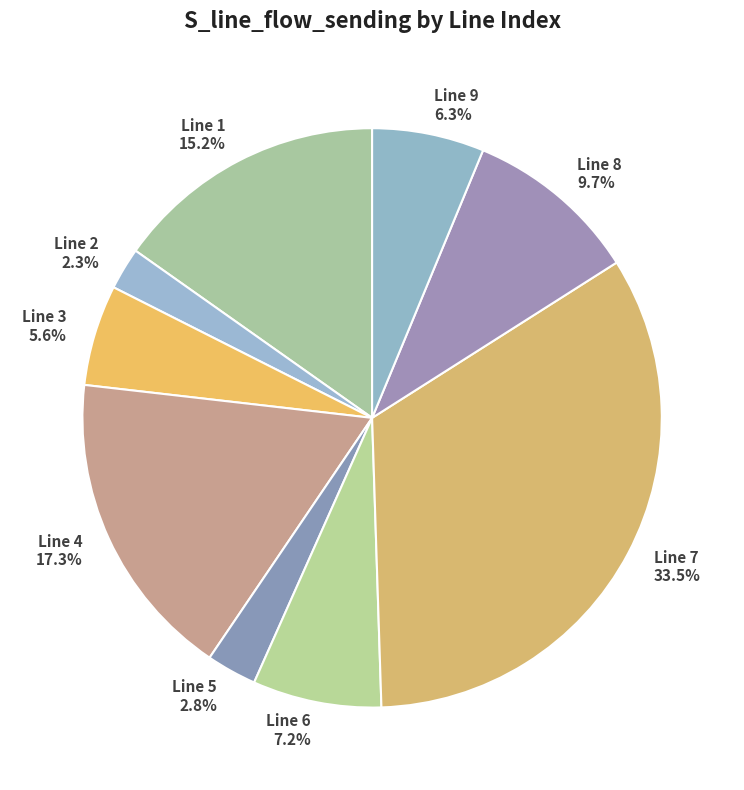

The Line 7 slice represents 24% of the pie. True or false?

False